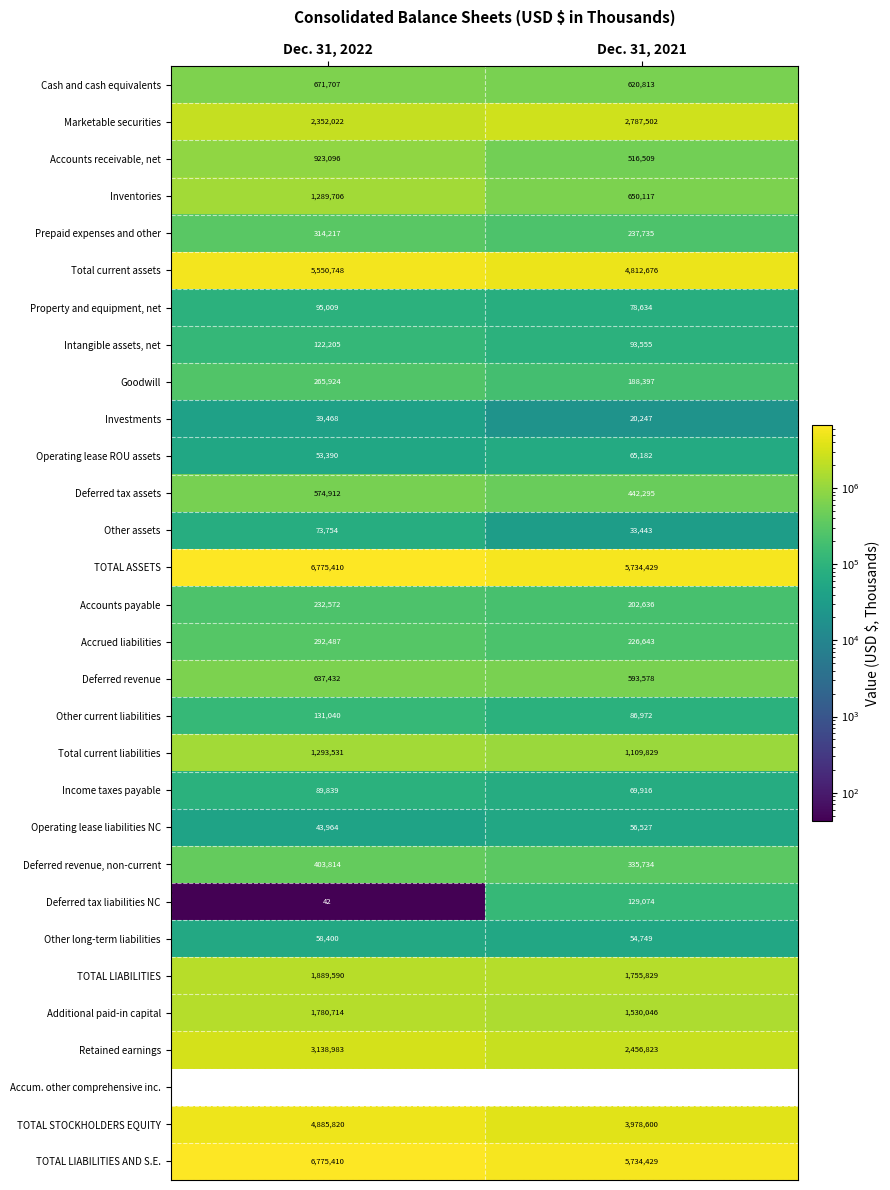

Is it true that Marketable securities equals 3754508 at Dec. 31, 2021?

False